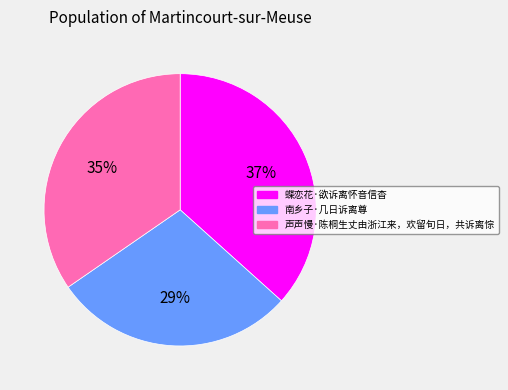

To the nearest percent, what percentage of the pie is 蝶恋花·欲诉离怀音信杳?

37%